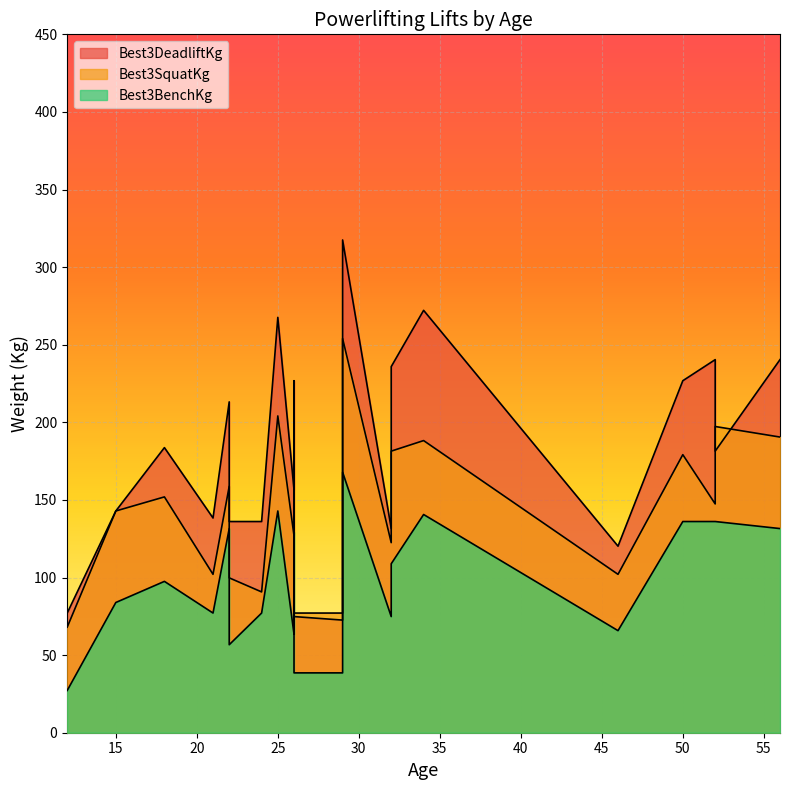

Reading left to right, extract all data points from this chart.

Best3SquatKg: 29=77.1	26=77.1	32=122.5	46=102.1	24=90.7	12=68.0	22=99.8	26=204.1	18=151.9	21=102.1	15=142.9	34=188.2	22=158.8	26=127.0	52=147.4	29=254.0	26=172.4	32=181.4	50=179.2	56=190.5	52=197.3	25=204.1
Best3BenchKg: 29=38.6	26=38.6	32=74.8	46=65.8	24=77.1	12=27.2	22=56.7	26=117.9	18=97.5	21=77.1	15=83.9	34=140.6	22=131.5	26=63.5	52=136.1	29=167.8	26=129.3	32=108.9	50=136.1	56=131.5	52=136.1	25=142.9
Best3DeadliftKg: 29=72.6	26=74.8	32=131.5	46=120.2	24=136.1	12=77.1	22=136.1	26=220.0	18=183.7	21=138.3	15=142.9	34=272.2	22=213.2	26=156.5	52=240.4	29=317.5	26=226.8	32=235.9	50=226.8	56=240.4	52=181.4	25=267.6